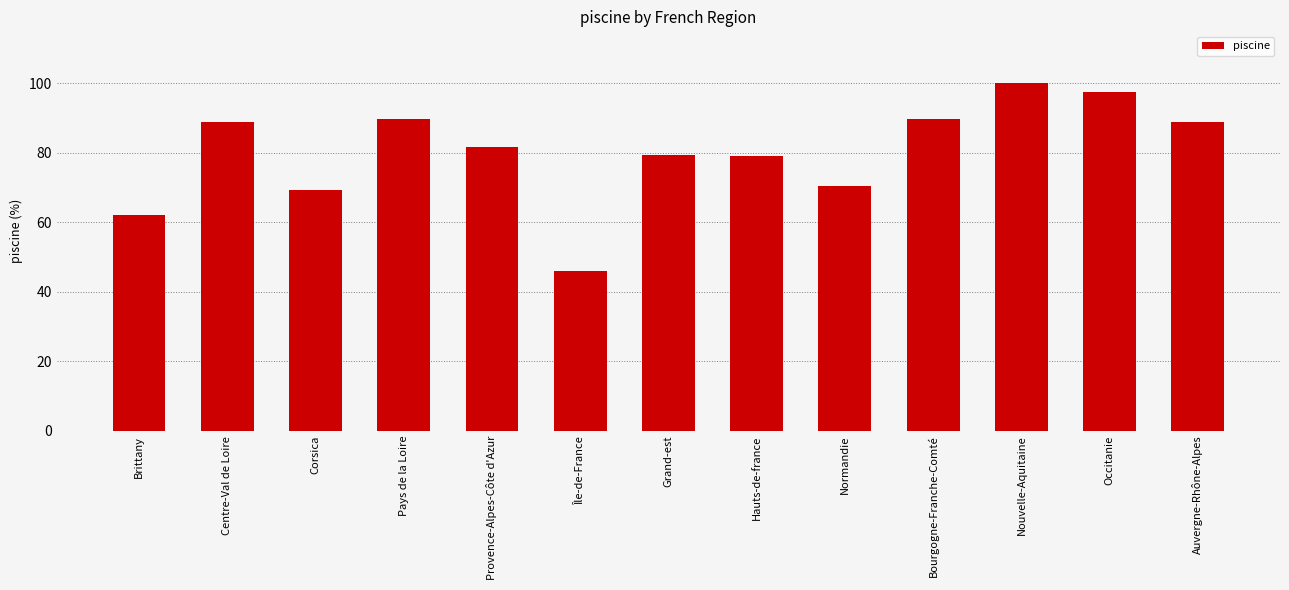

What is the change in value from Corsica to Nouvelle-Aquitaine?

+30.6